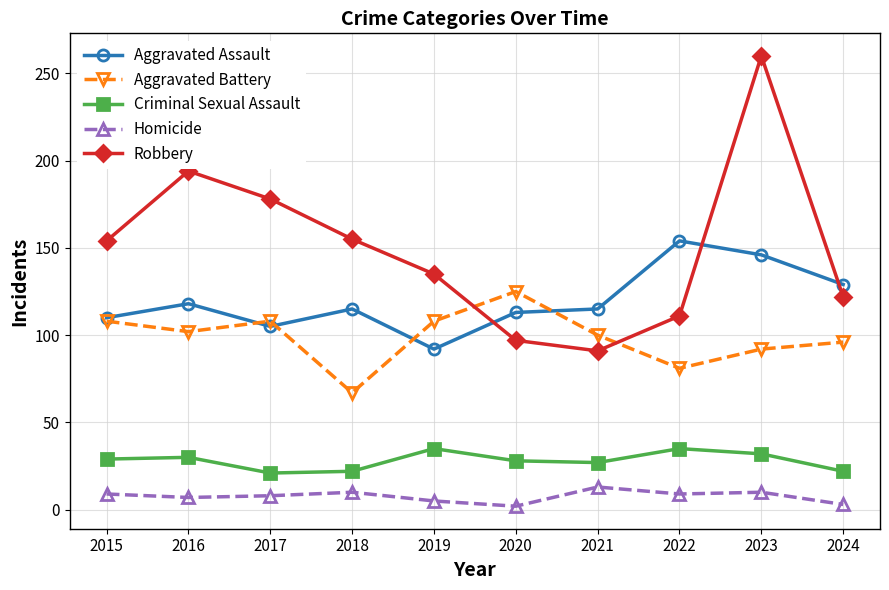

What is the average value of the Criminal Sexual Assault series?

28